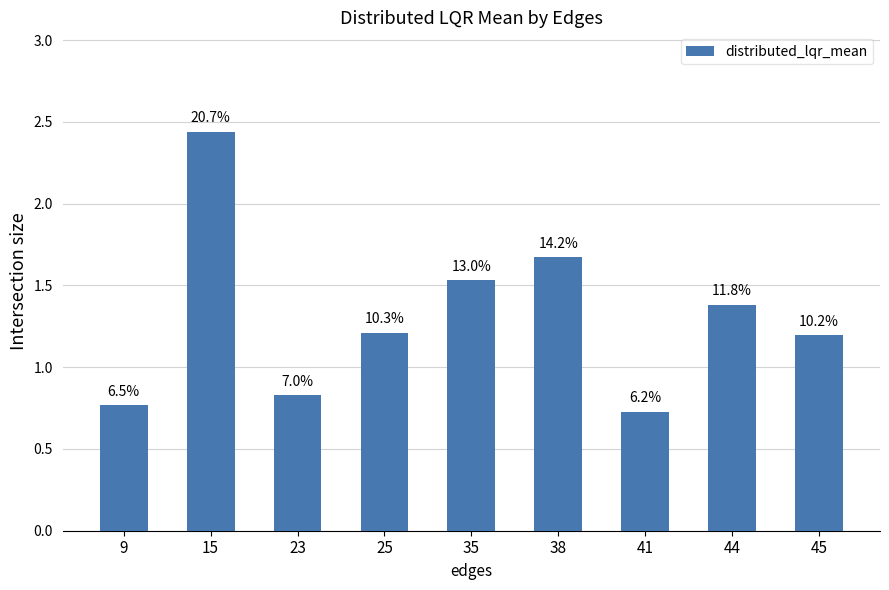

What is the value of the 8th bar from the left?

1.4